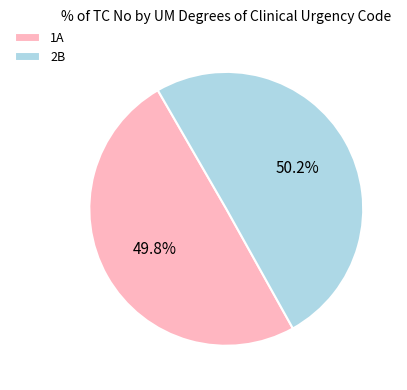

Is there a majority slice in this chart?

Yes